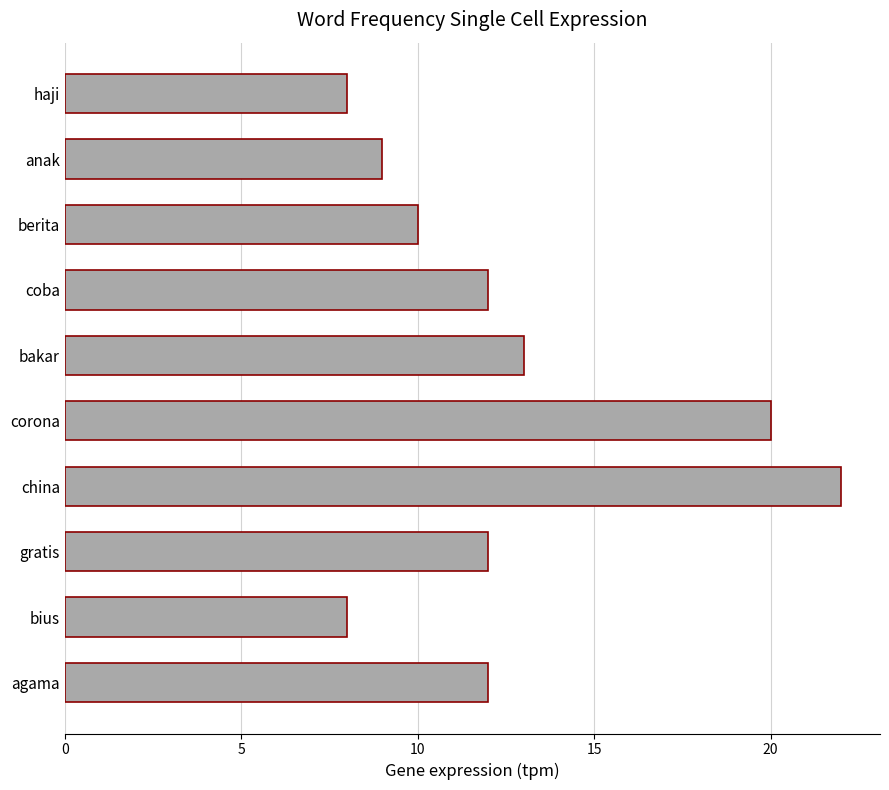

Approximately how many times larger is the value at china compared to anak?

2.4